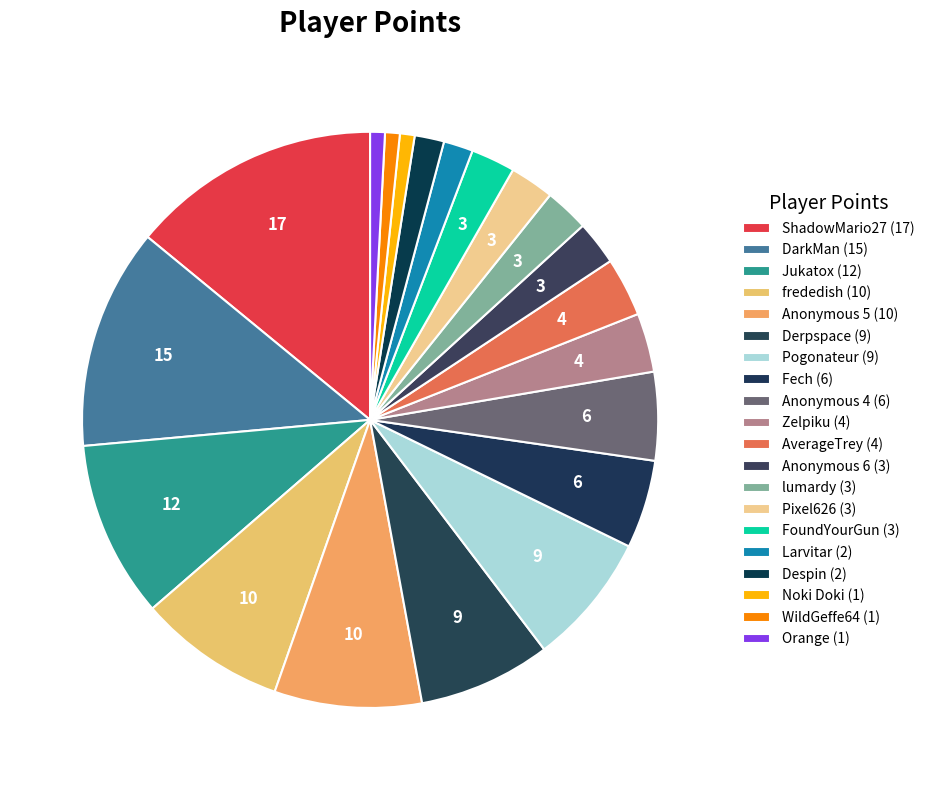

To the nearest percent, what is the difference between the frededish and Derpspace slice percentages?

1%